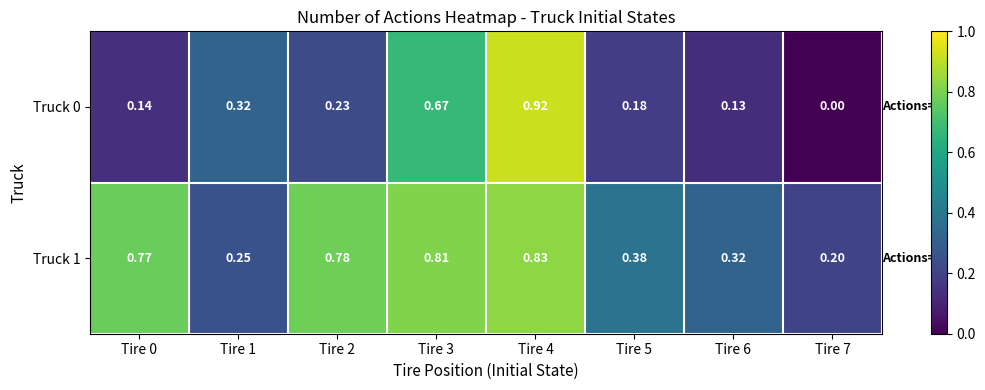

Is the value of Truck 1 at Tire 0 greater than the value of Truck 0 at Tire 6?

Yes